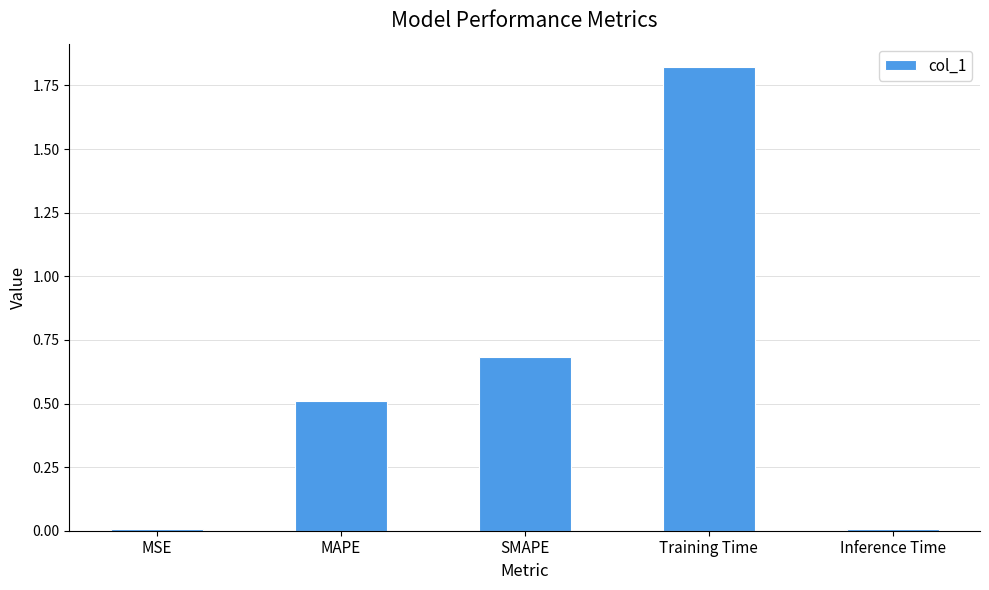

Which label corresponds to the largest value in the chart?

Training Time